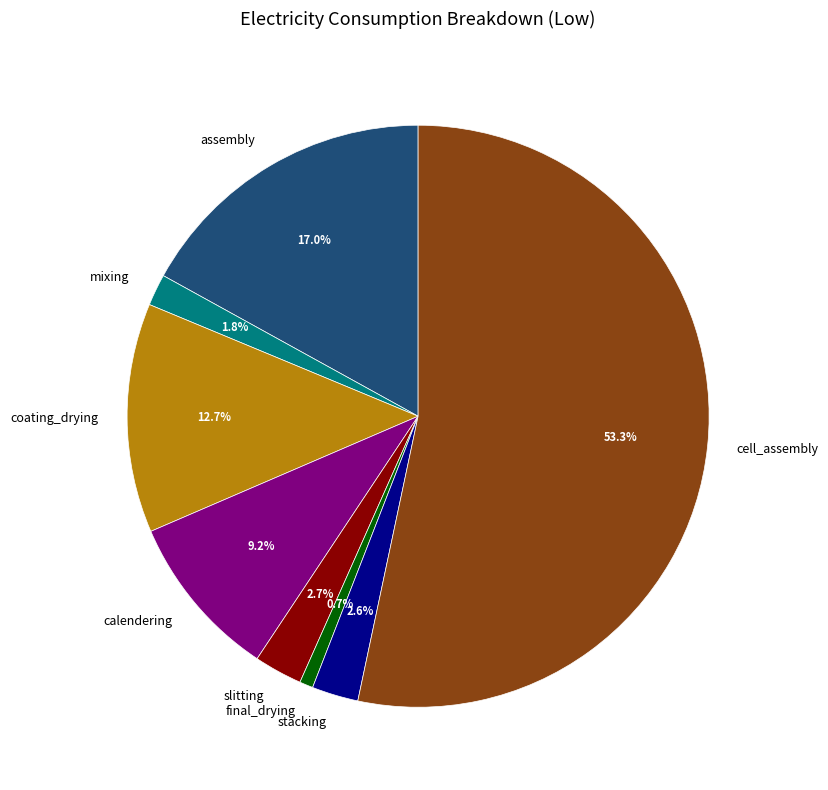

What is the majority slice?

cell_assembly